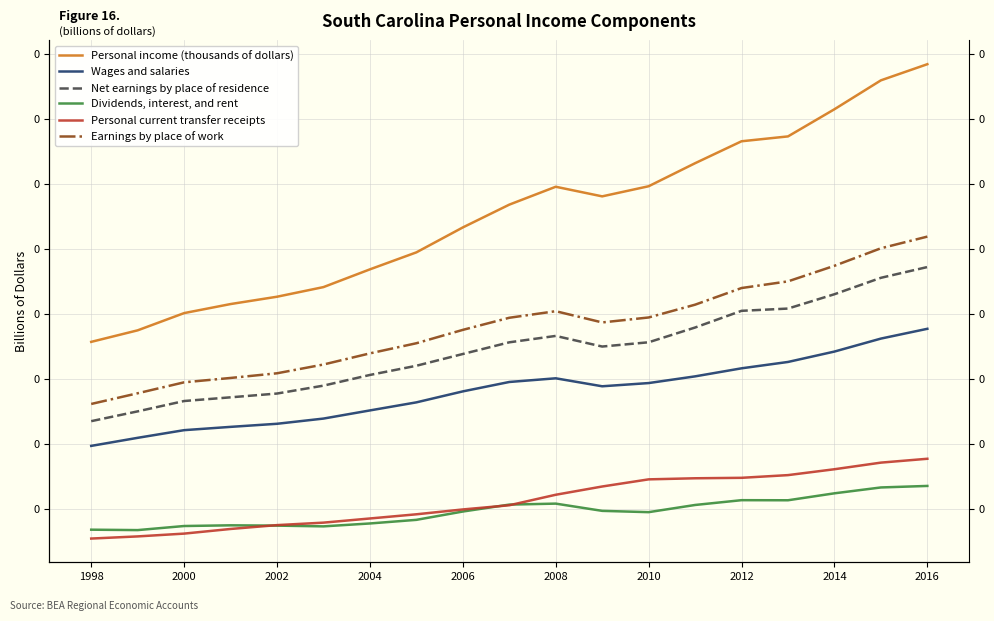

What is the difference between the highest and lowest values at 2010?

0.1